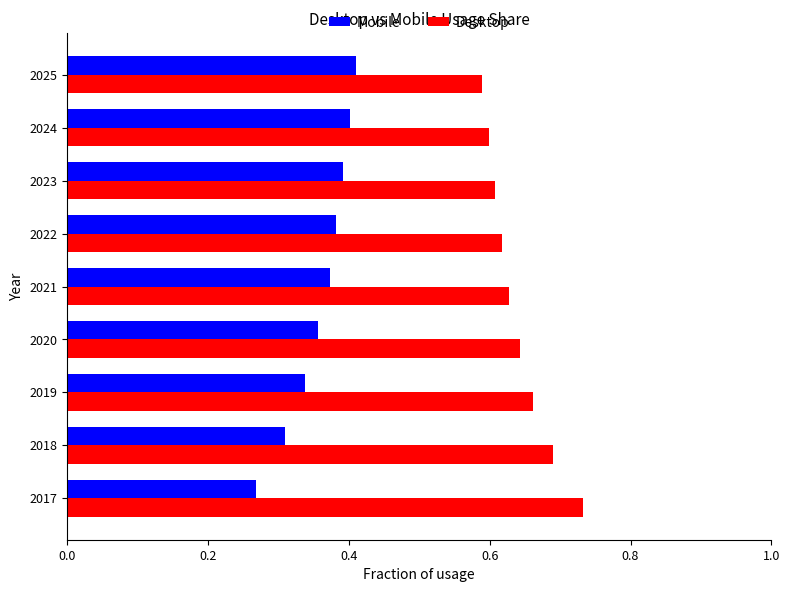

What are all the series names shown in the legend?

Mobile, Desktop